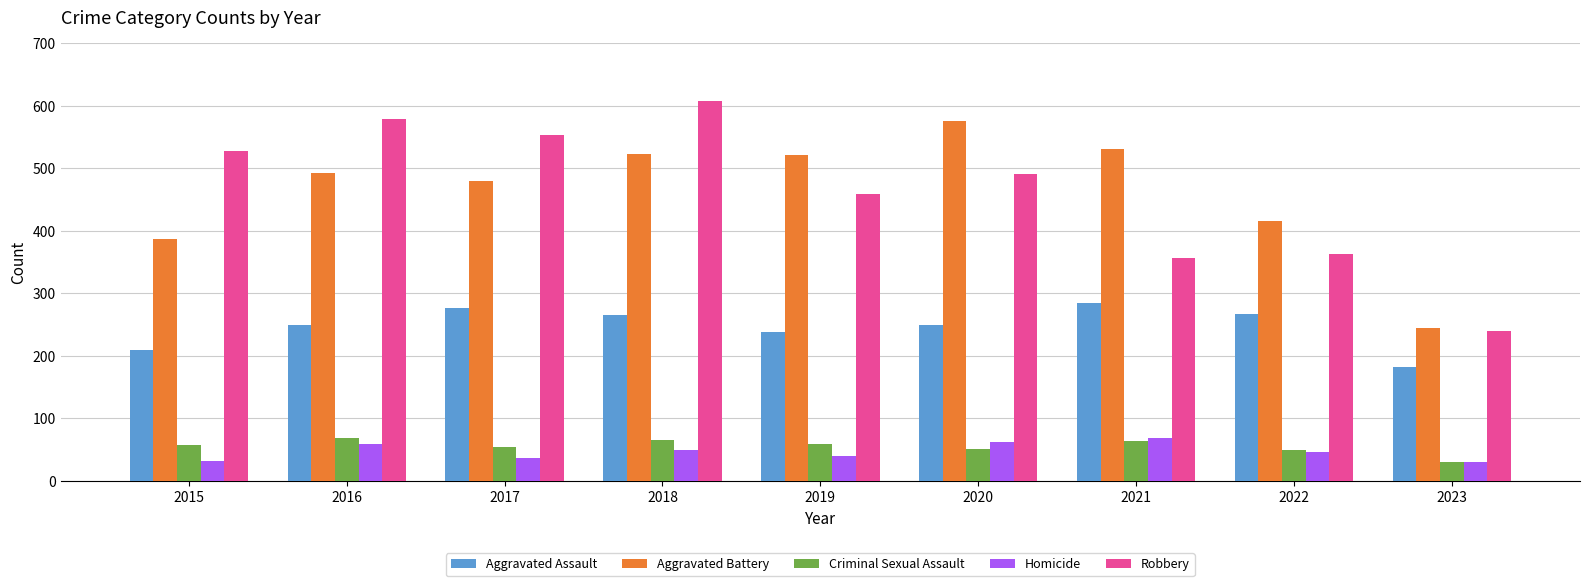

What is the lowest value of the Criminal Sexual Assault series?

31